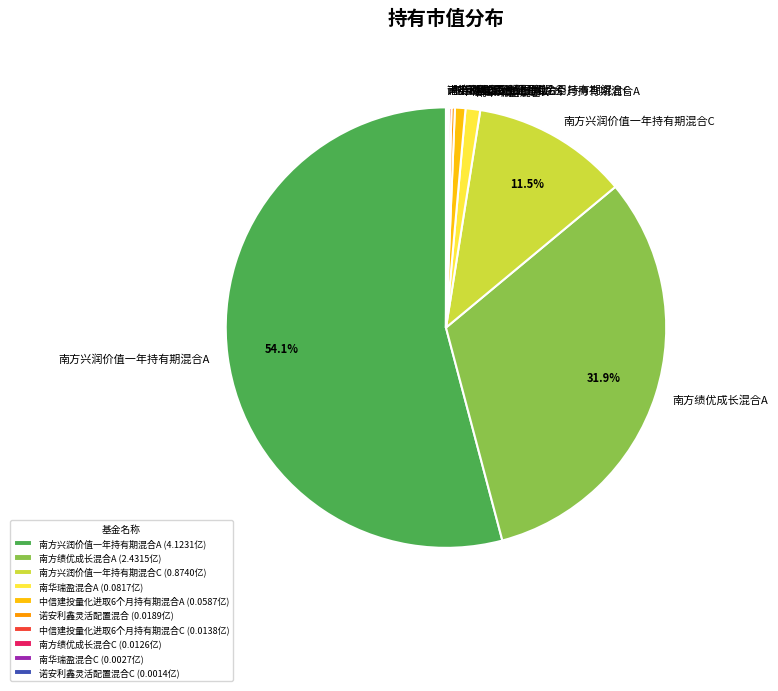

What percentage is NOT represented by 南方兴润价值一年持有期混合C?

88.5%